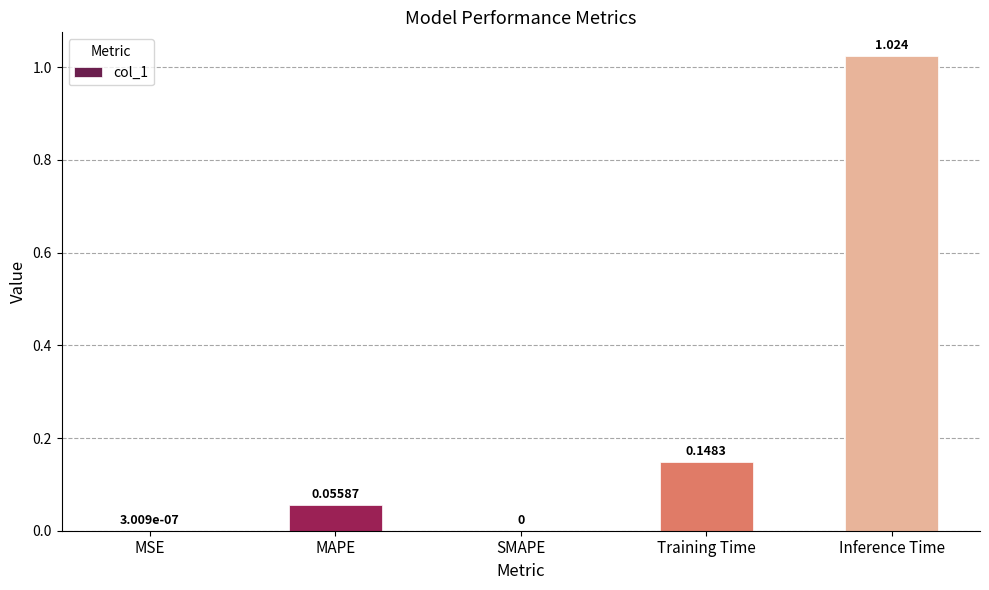

At which category does the chart reach its peak across all series?

Inference Time